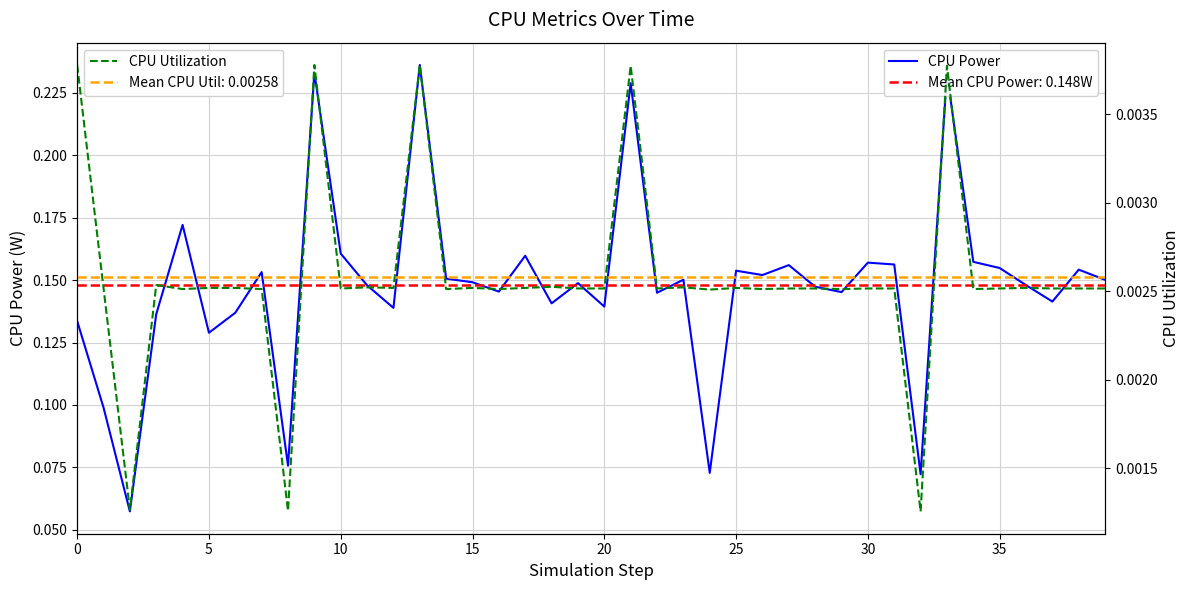

List the series in order of their overall mean, lowest first.

CPU Utilization, CPU Power